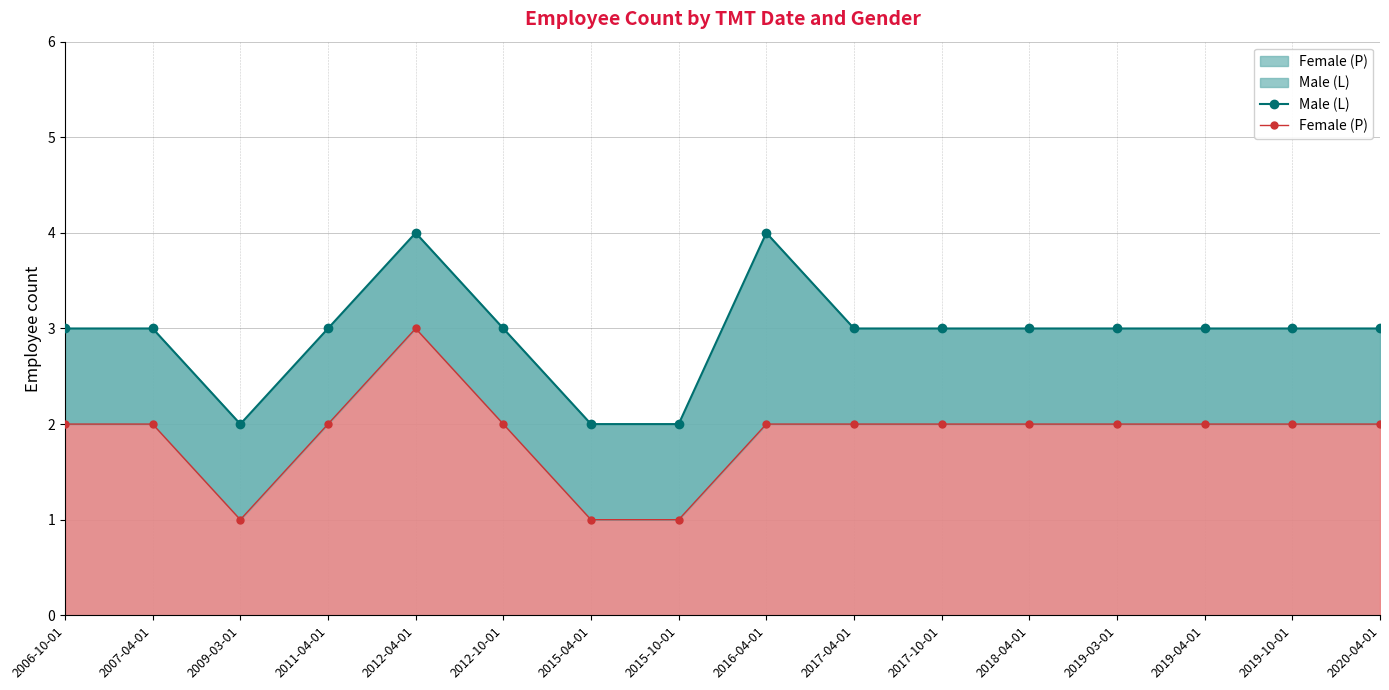

How many interior local valleys does the Female (P) series have?

1